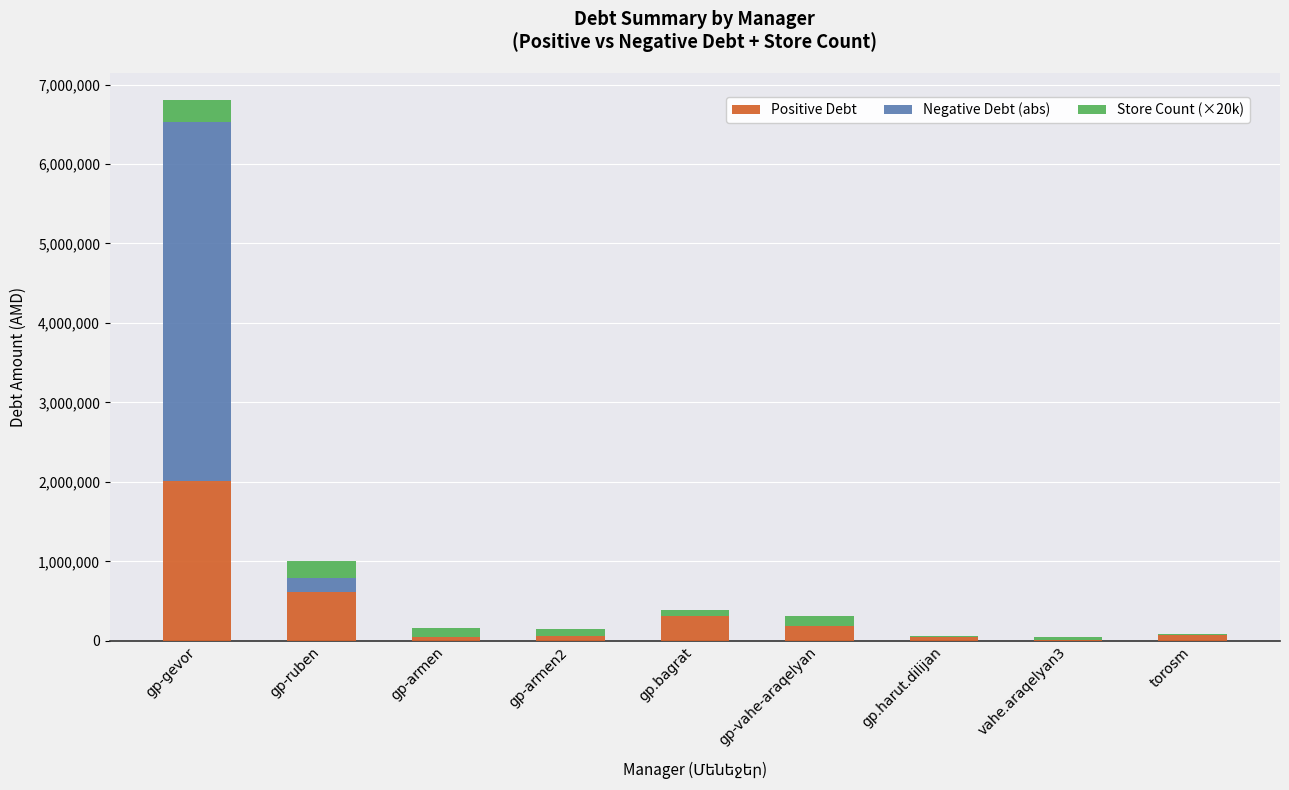

At which category is the sum across all series the highest?

gp-gevor